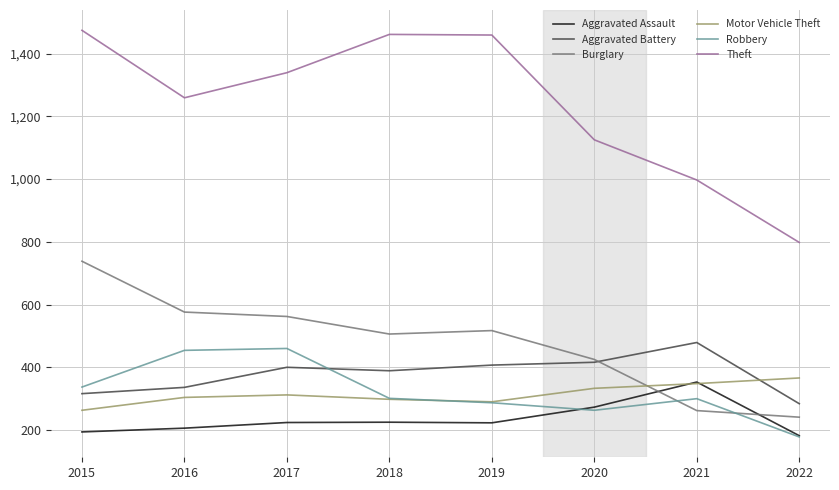

Which series changed the most between 2017 and 2022?

Theft